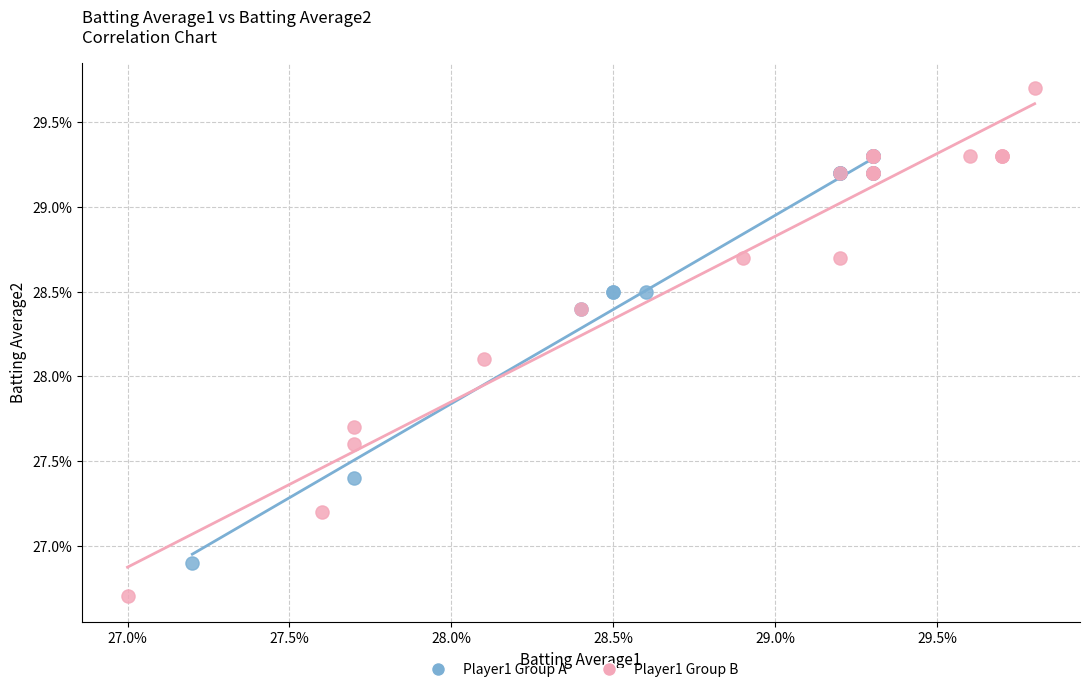

What are all the series names shown in the legend?

Player1 Group A, Player1 Group B